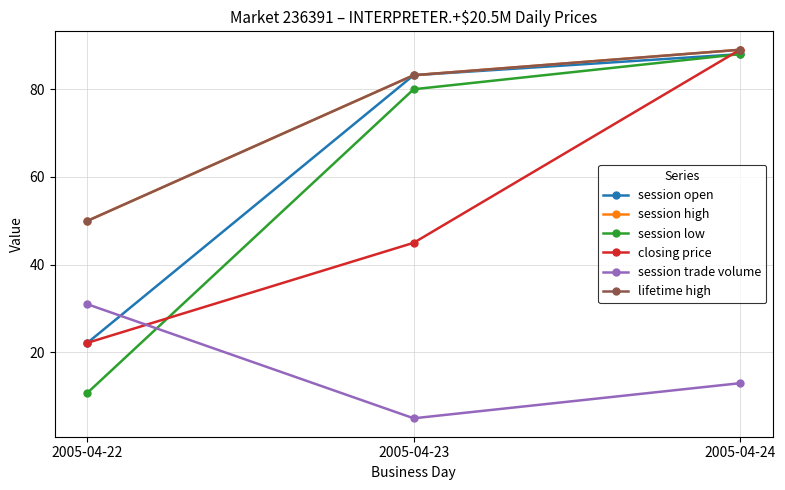

The session trade volume series shows 19.9 at 2005-04-24. True or false?

False